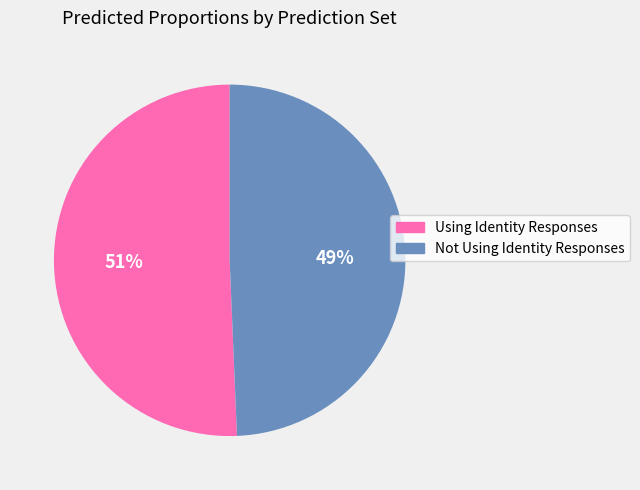

Does Using Identity Responses represent more than half of the total?

Yes